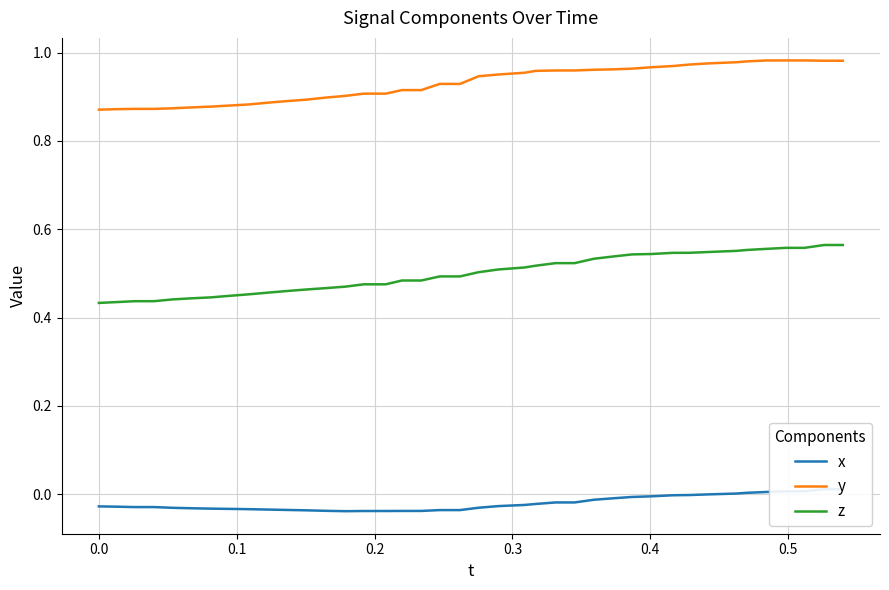

True or false: z and y intersect in this chart.

False